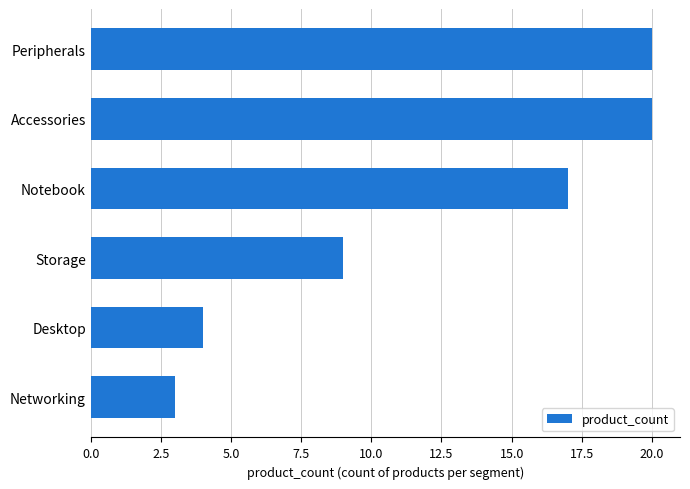

How many series are shown in this chart?

1